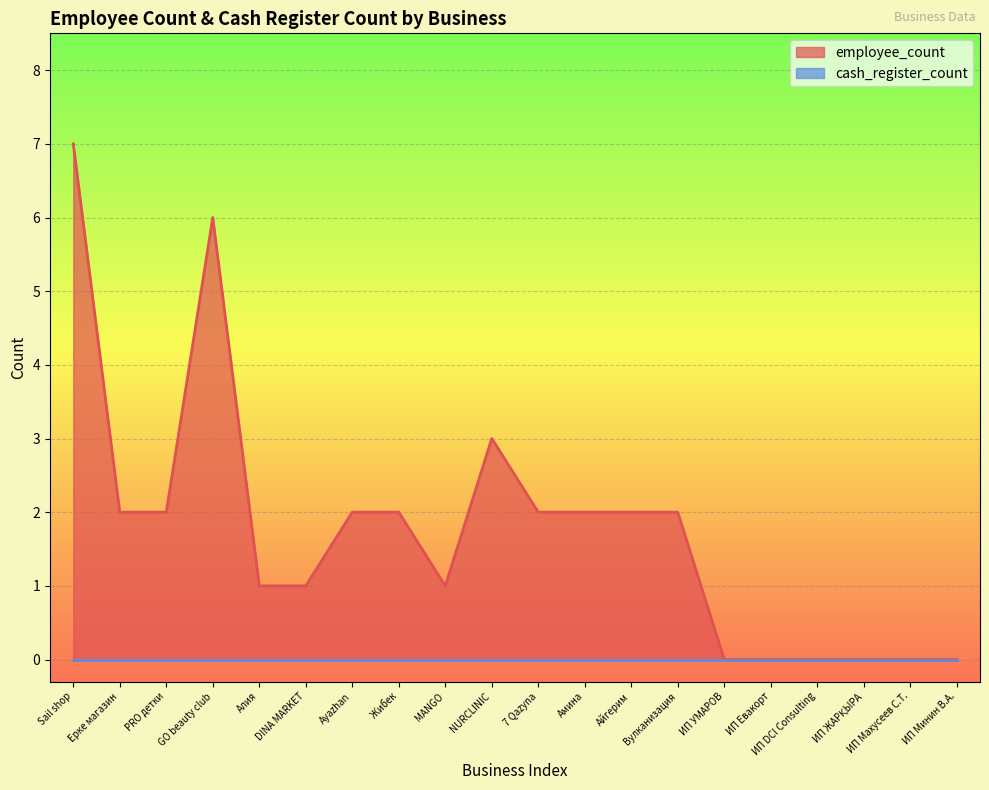

What value does the data have at Ayazhan?

2